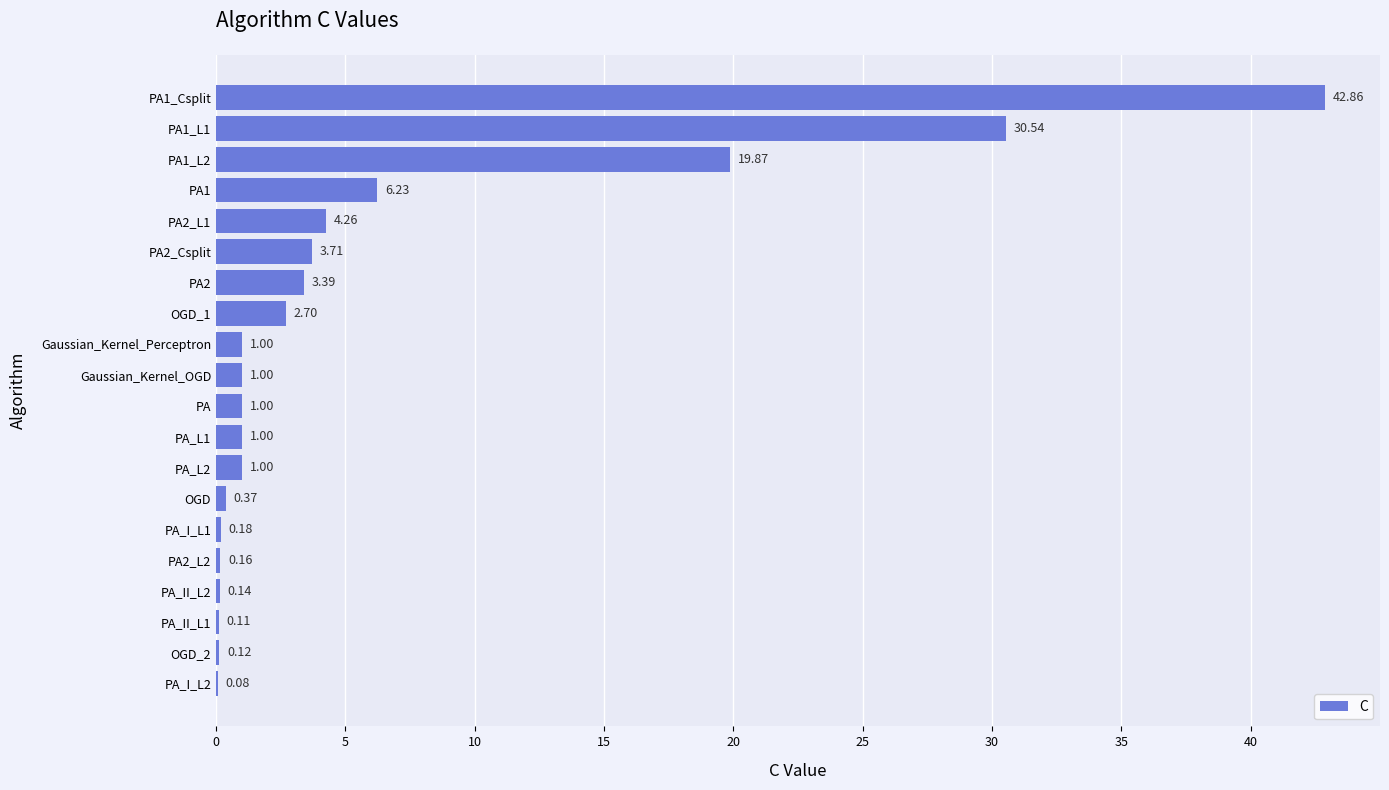

What is the sum of the values at PA_L2 and OGD?

1.4